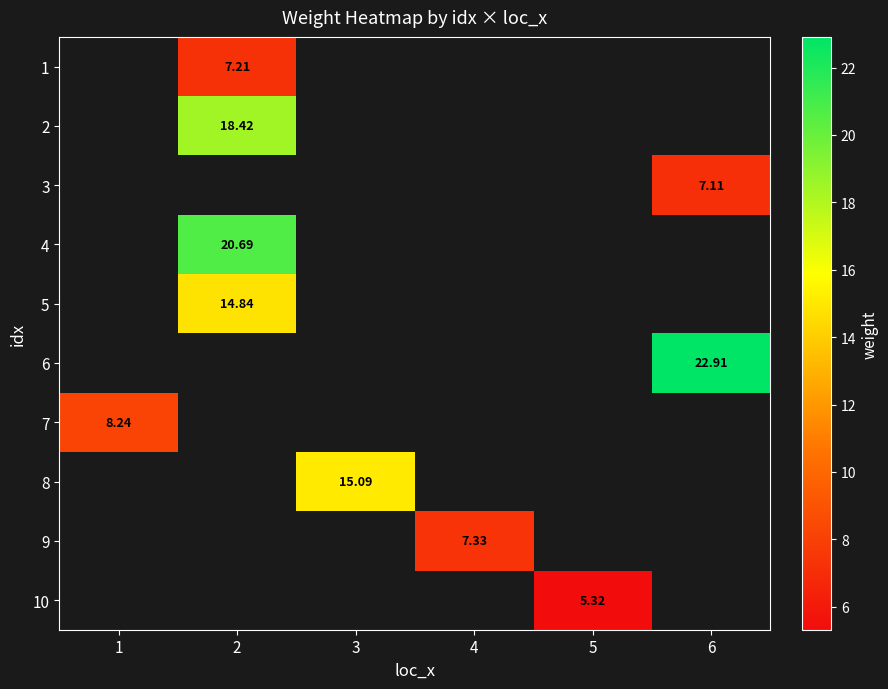

Which category has the lowest value across all series?

5